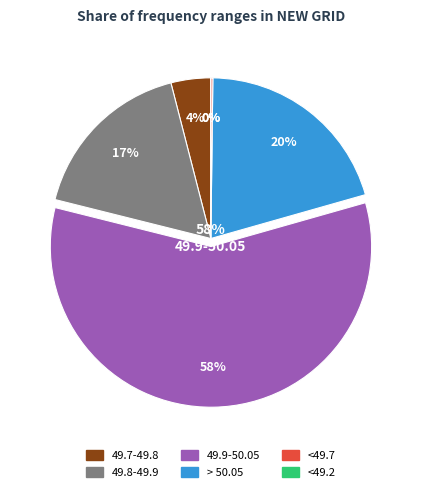

To the nearest percent, what is the difference between the largest and smallest slice percentages?

58%